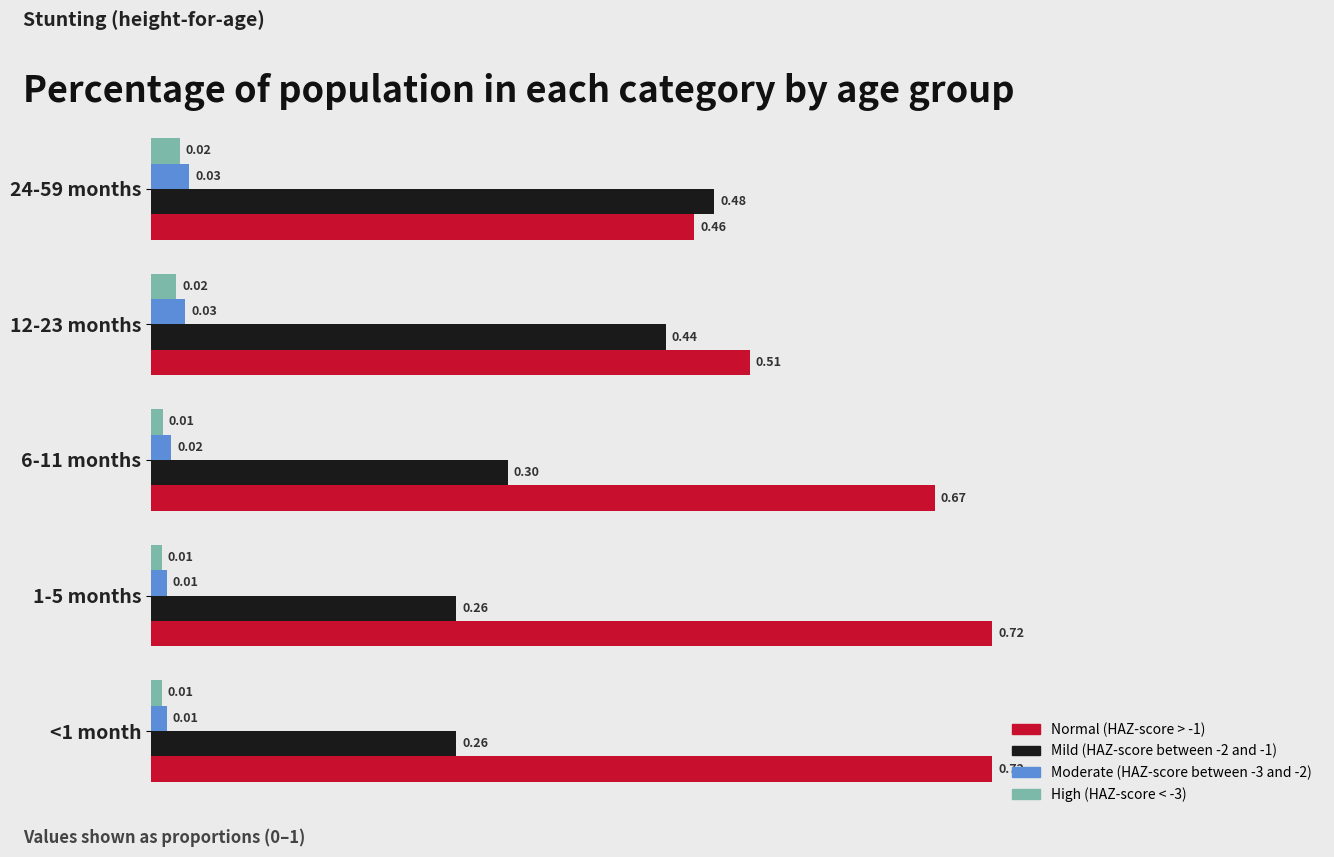

What is the total value across all series at 1-5 months?

1.0